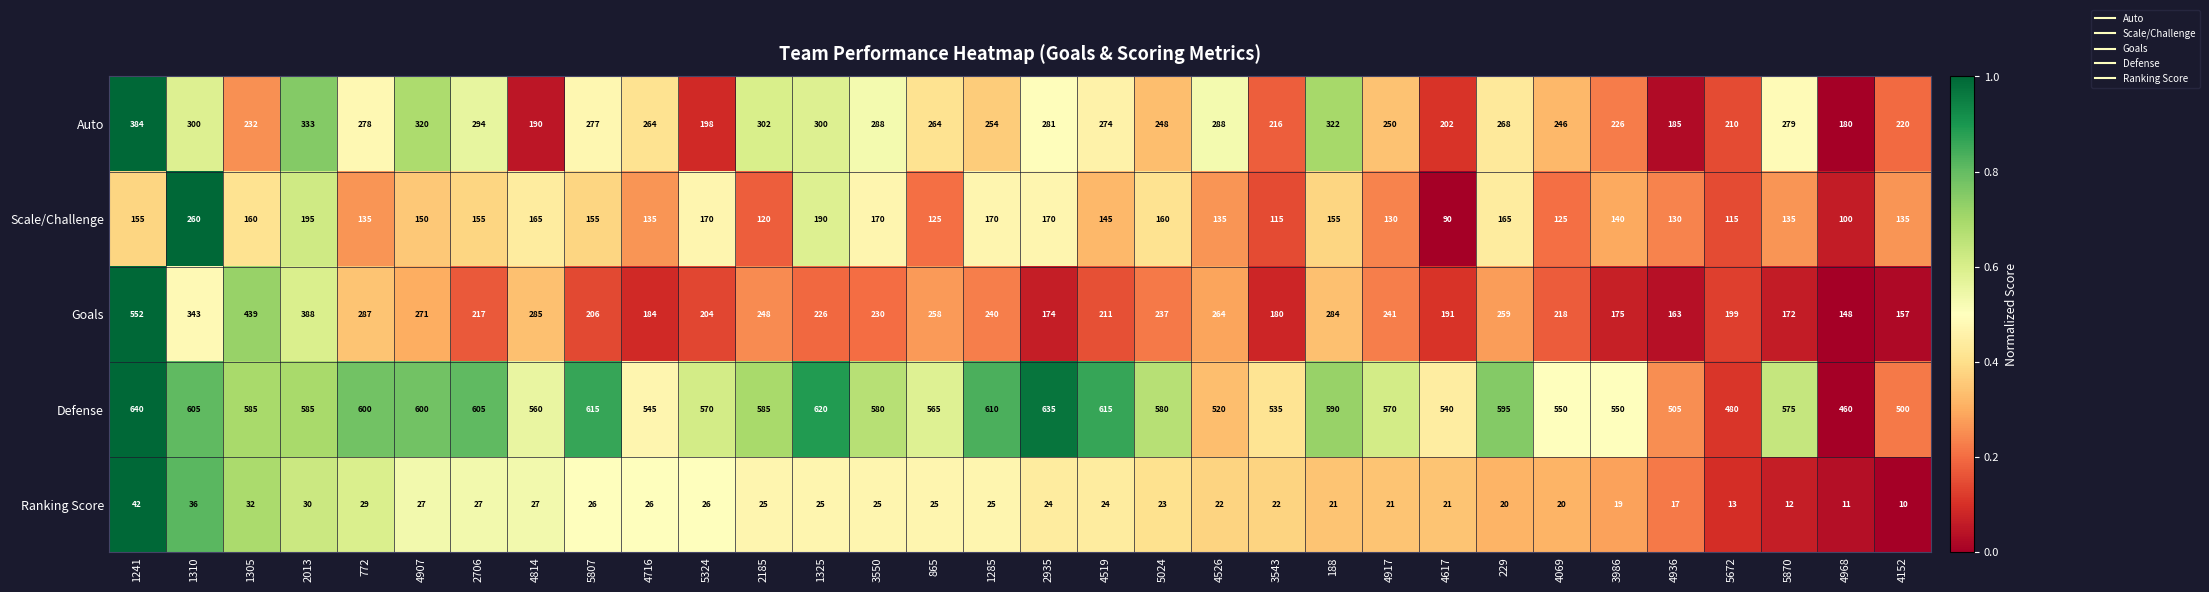

At which category is the sum across all series the highest?

1241